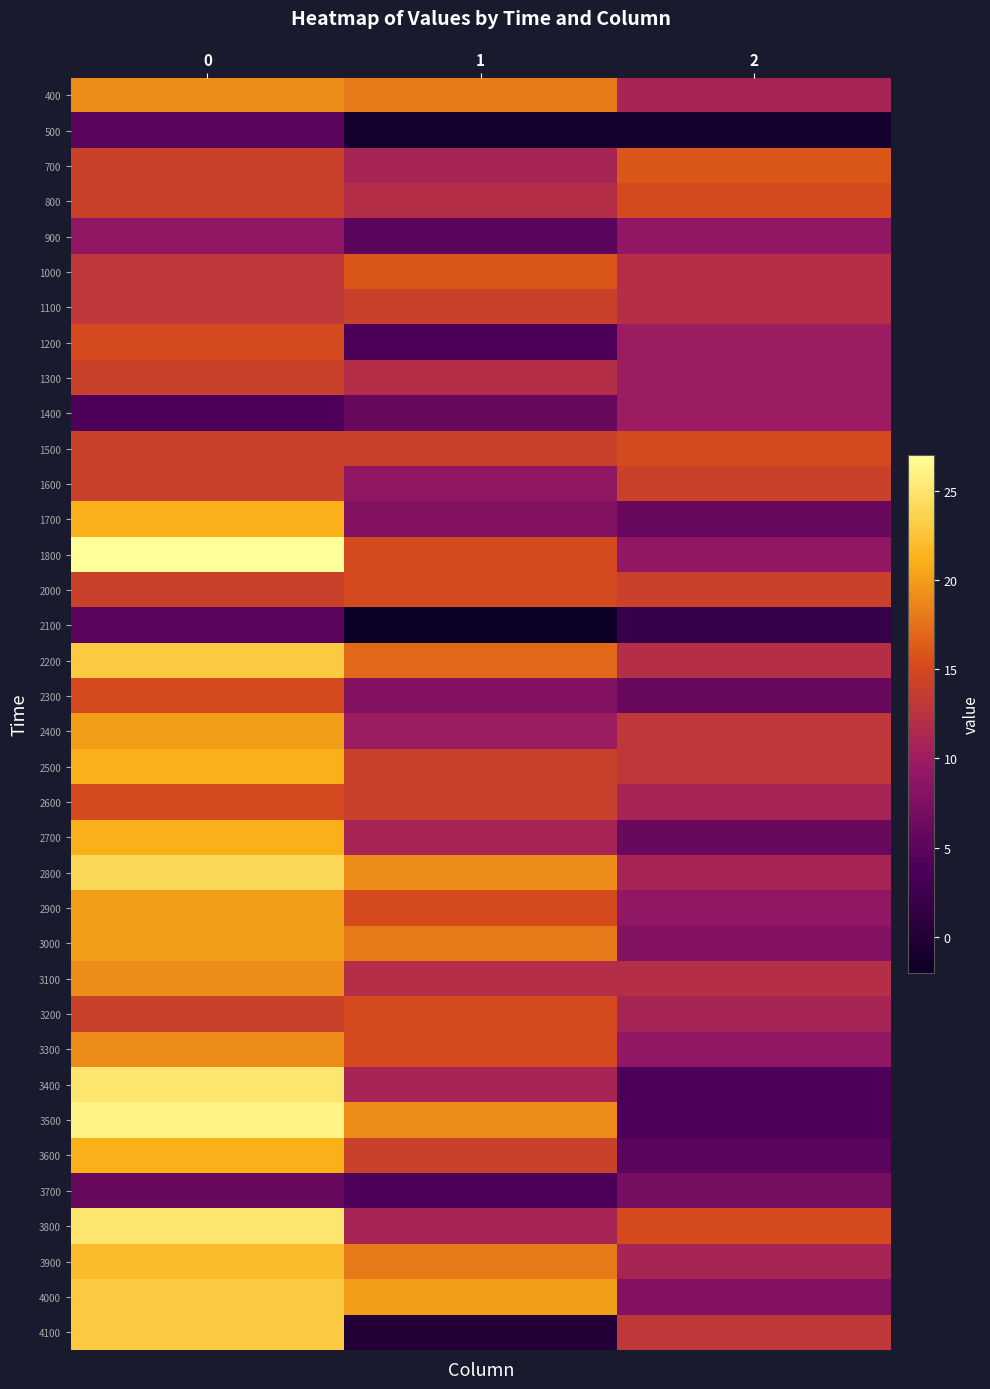

List the series in order of their peak value, highest first.

1800, 3500, 3400, 3800, 2800, 2200, 4000, 4100, 3900, 1700, 2500, 2700, 3600, 2400, 2900, 3000, 400, 3100, 3300, 700, 1000, 800, 1200, 1500, 2000, 2300, 2600, 3200, 1100, 1300, 1600, 1400, 900, 3700, 500, 2100